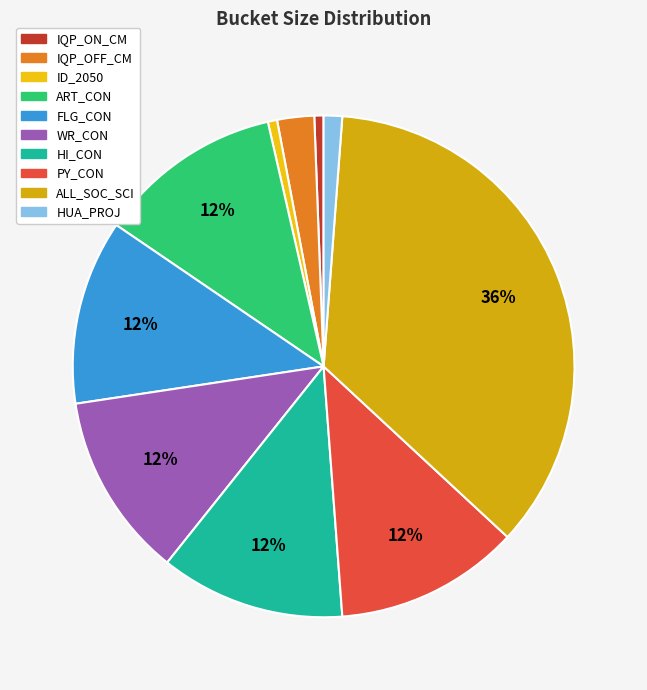

To the nearest percent, what portion does ART_CON represent?

12%